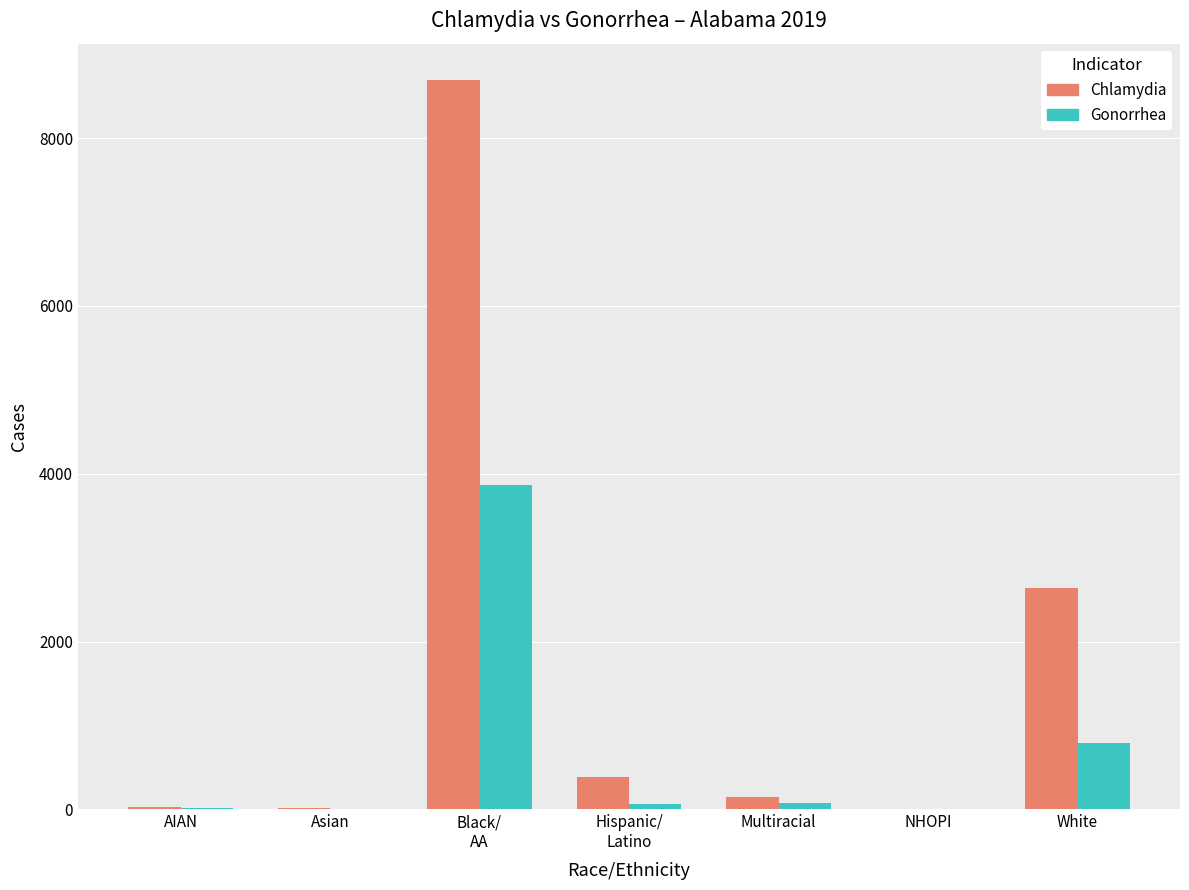

Between Multiracial and White, which series saw the biggest shift?

Chlamydia